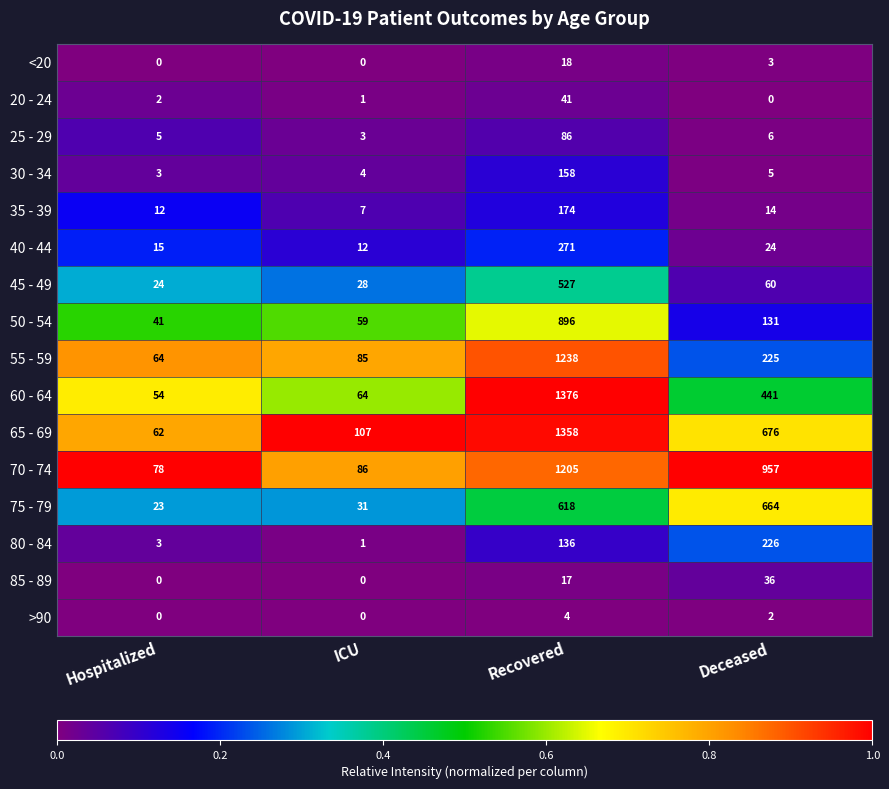

List the series in order of their peak value, lowest first.

>90, <20, 85 - 89, 20 - 24, 25 - 29, 30 - 34, 35 - 39, 80 - 84, 40 - 44, 45 - 49, 75 - 79, 50 - 54, 70 - 74, 55 - 59, 65 - 69, 60 - 64